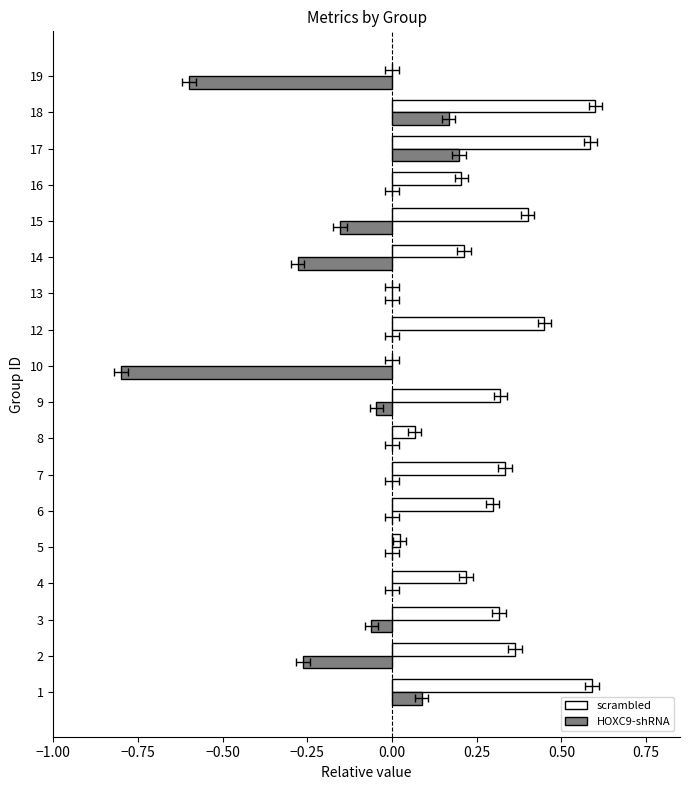

Which series has the largest range (max minus min)?

HOXC9-shRNA